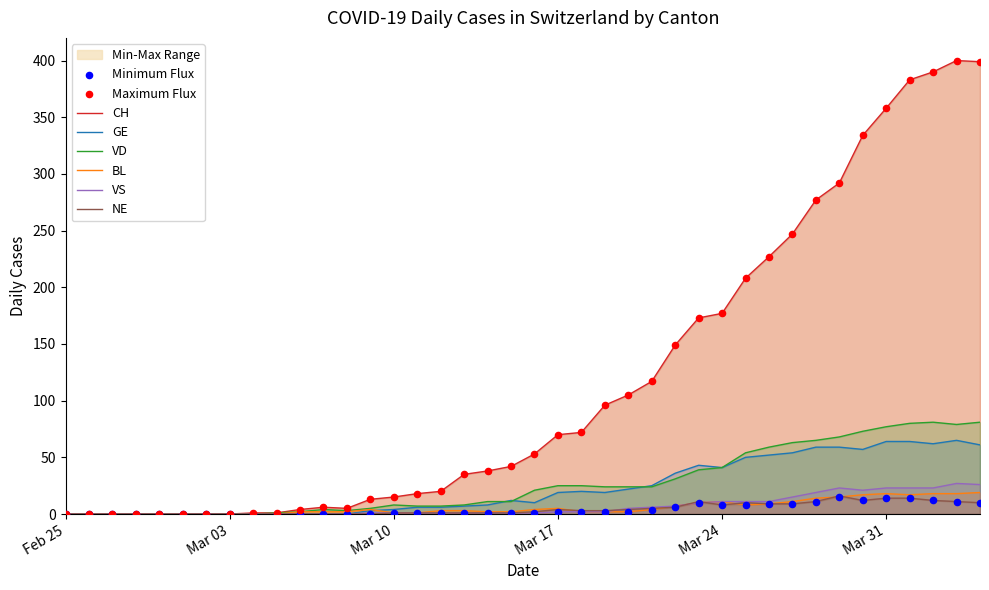

What are all the series names shown in the legend?

CH, GE, VD, BL, VS, NE